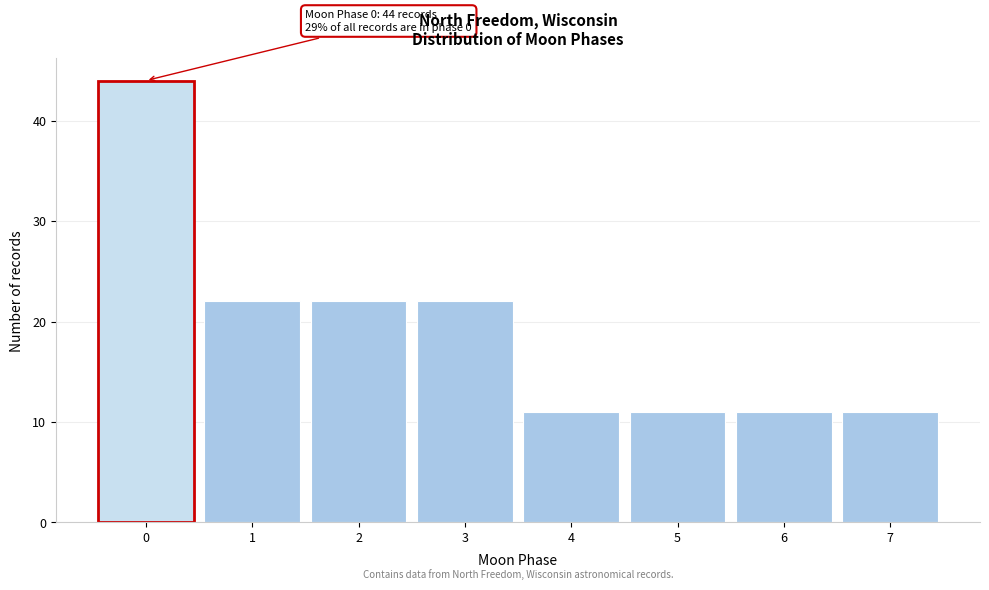

Over which range of the x-axis is the bar tallest?

-0.5 to 0.5